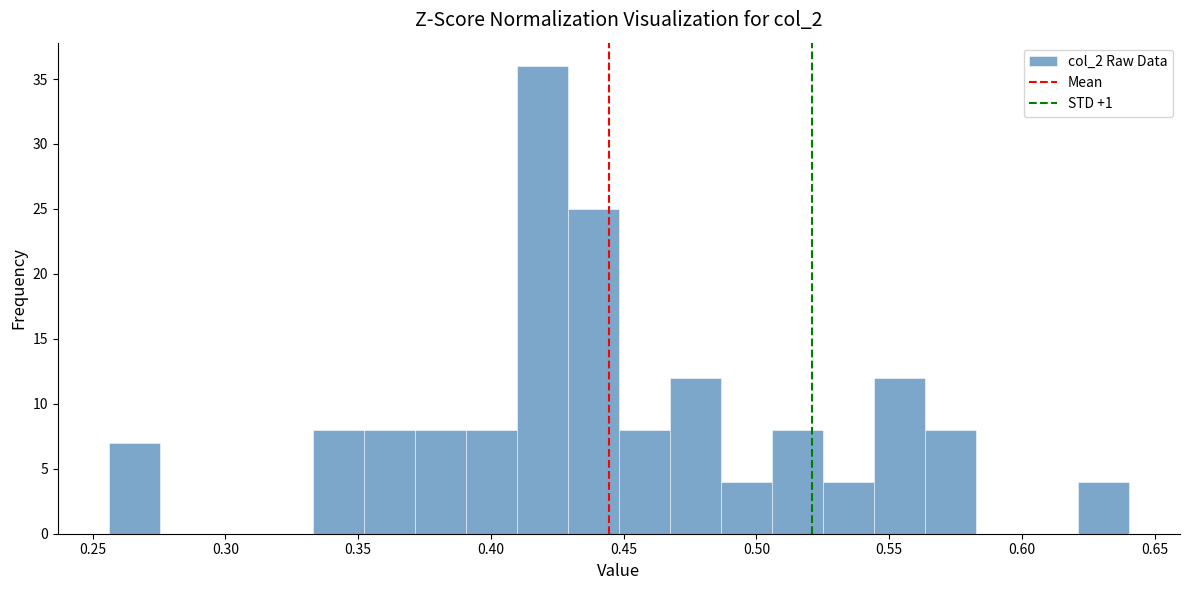

Around what value on the x-axis is the tallest bar? Give the approximate position of its centre, as read against the axis.

0.420